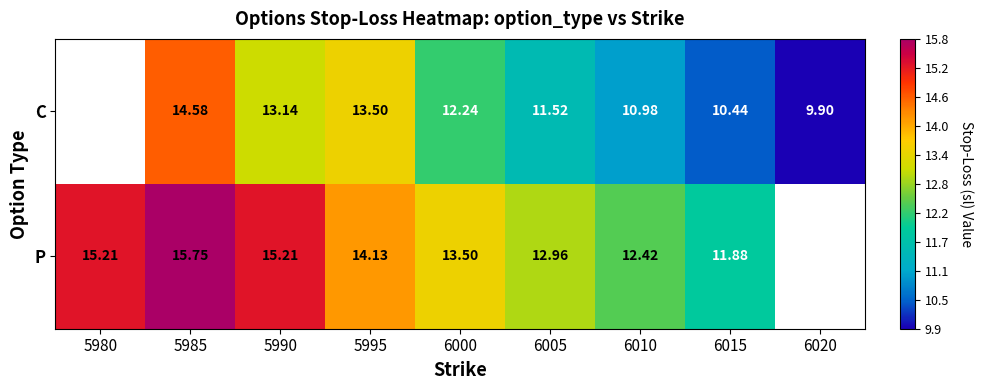

What is the spread (max minus min) of values at 6010?

1.4